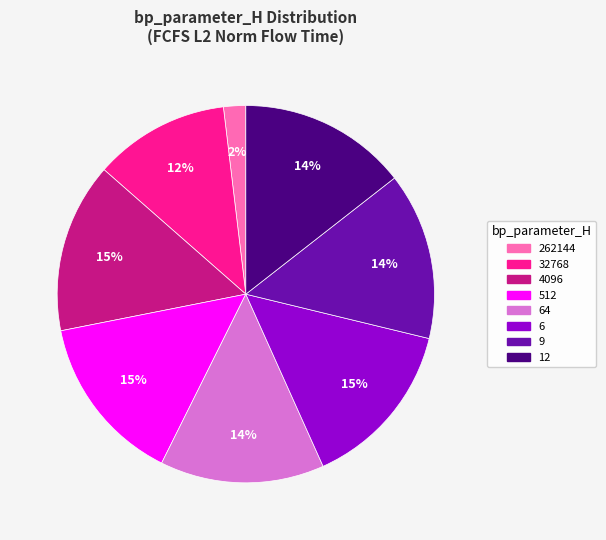

Does any single category account for the majority?

No